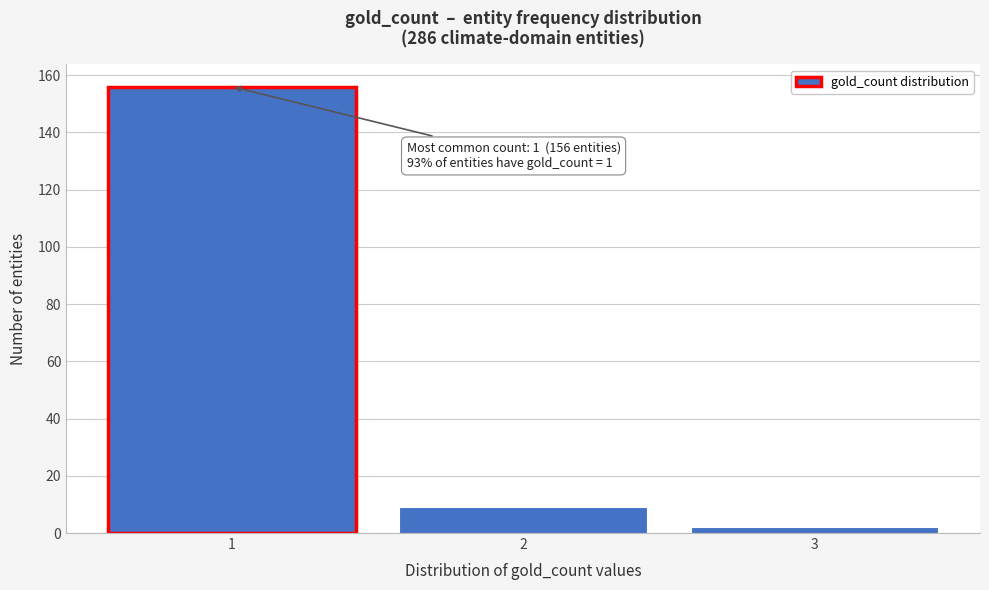

Reading left to right, list all the values displayed in this chart.

156	9	2